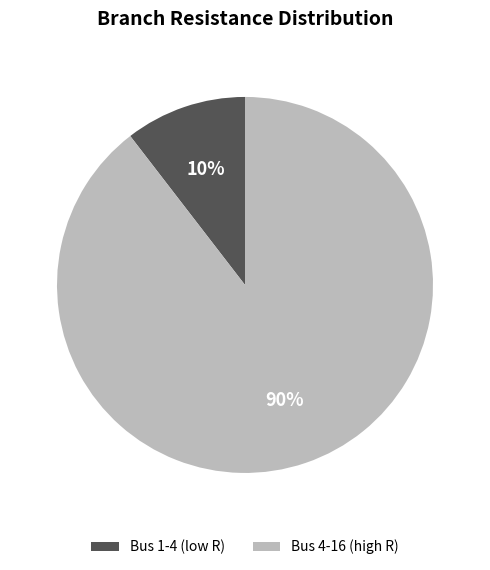

Is there a majority slice in this chart?

Yes